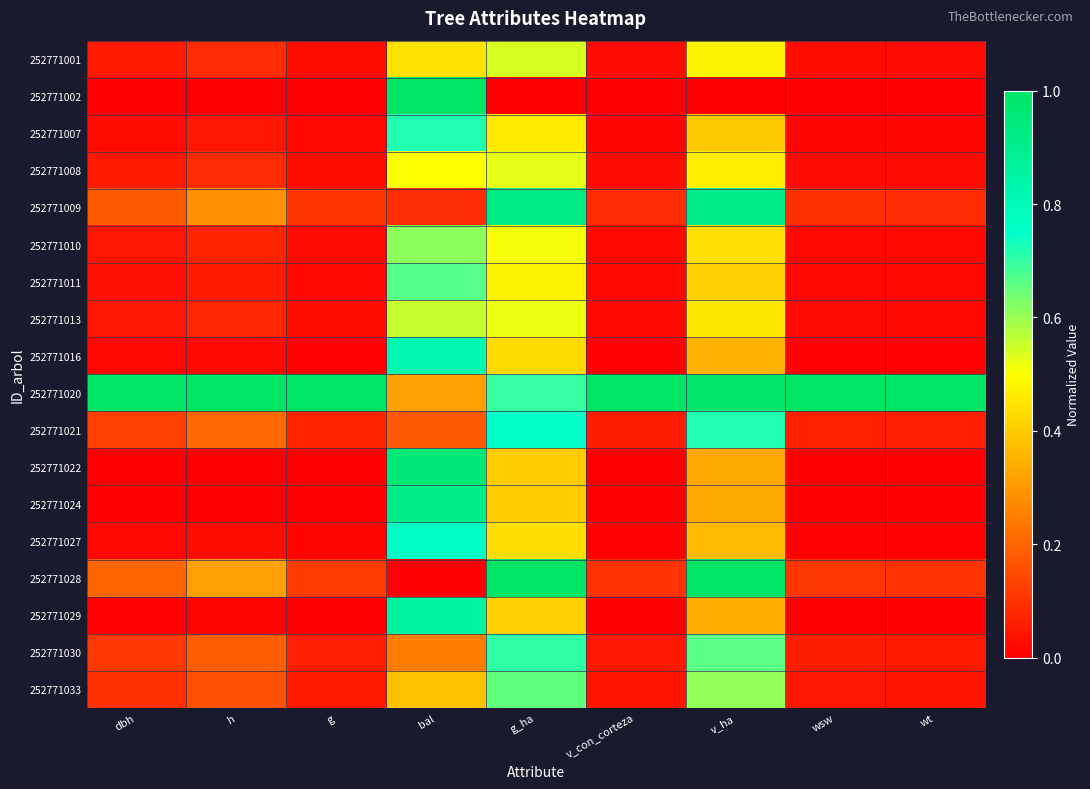

At which category is the sum across all series the highest?

bal